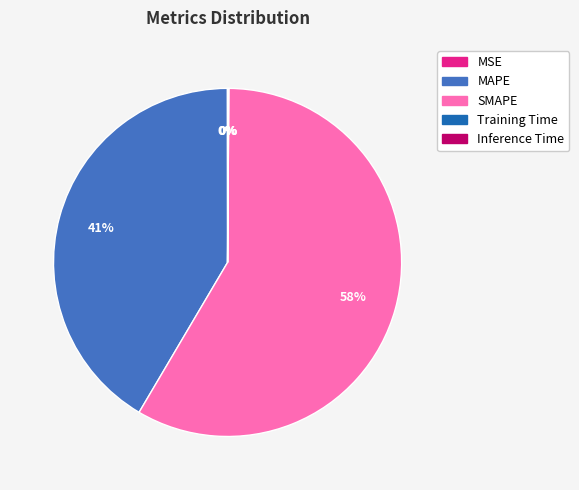

True or false: SMAPE accounts for 45% of the total.

False